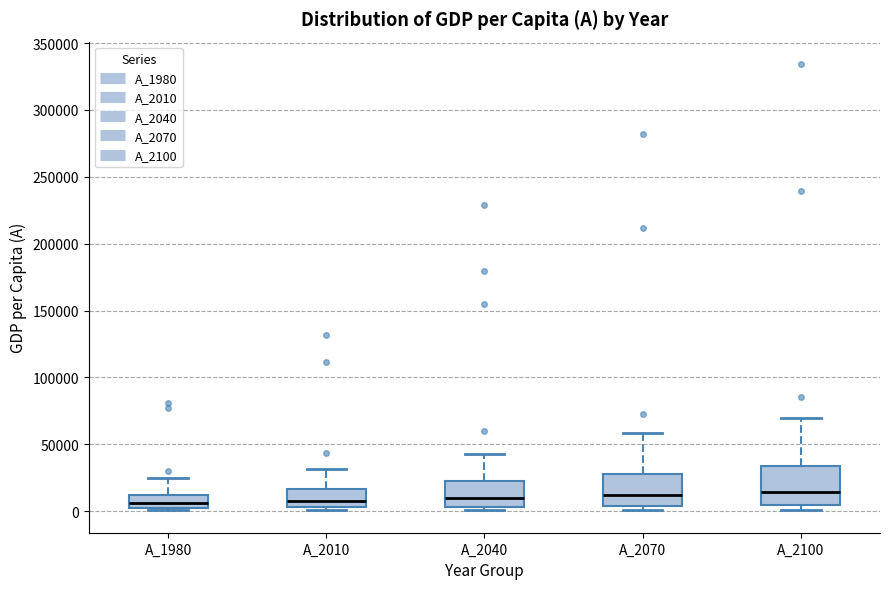

Reading left to right, read every box against the y-axis: the position of its median line, the range the box covers, and the ends of its whiskers. The values are not printed on the chart, so give them approximately, as read against the axis.

A_1980: median 5000, box 0 to 10000, whiskers 0 (just below the box's lower edge) to 25000
A_2010: median 5000 (just above the box's lower edge), box 5000 to 15000, whiskers 0 to 30000
A_2040: median 10000, box 5000 to 20000, whiskers 0 to 40000
A_2070: median 10000, box 5000 to 30000, whiskers 0 to 60000
A_2100: median 15000, box 5000 to 35000, whiskers 0 to 70000